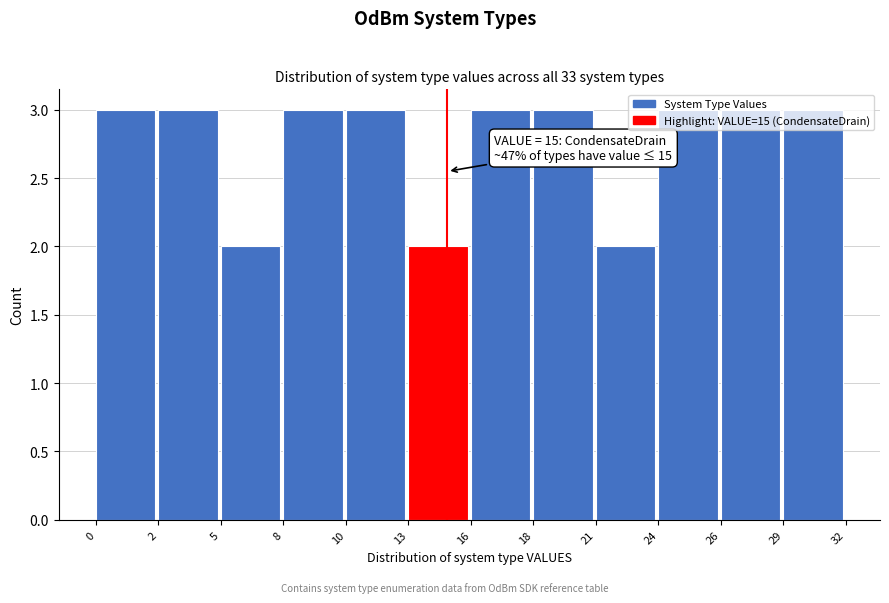

True or false: the data shows 3 at 8.

True